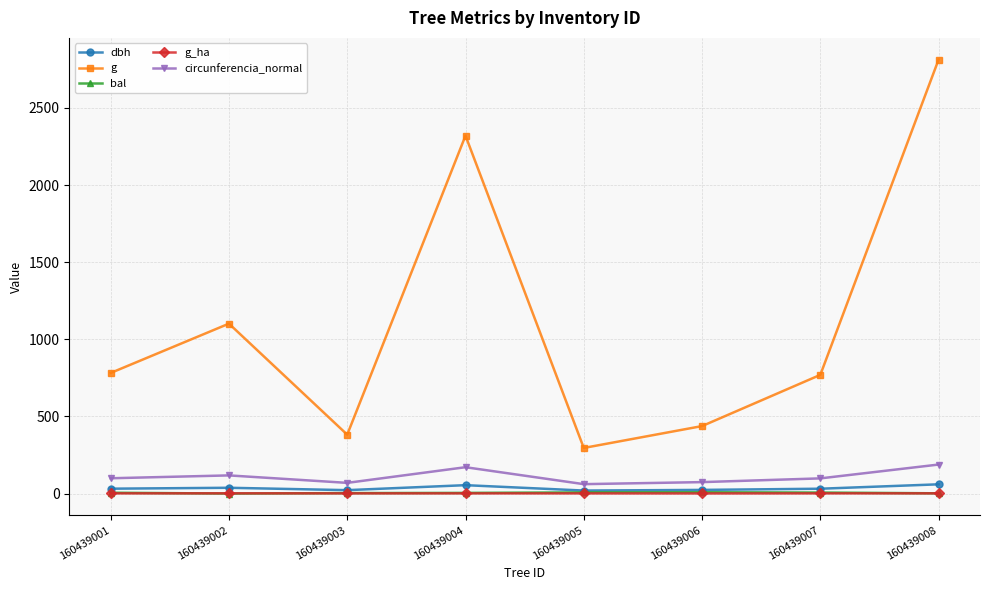

What is the value of the circunferencia_normal point at the 3rd from the left?

69.3